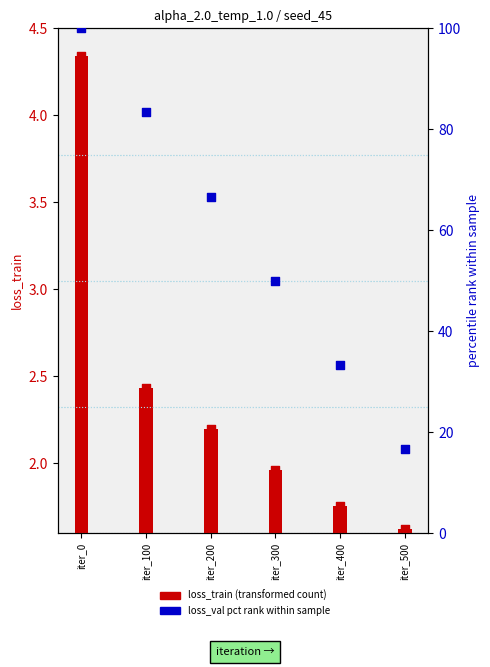

At how many categories does at least one series exceed 77?

2